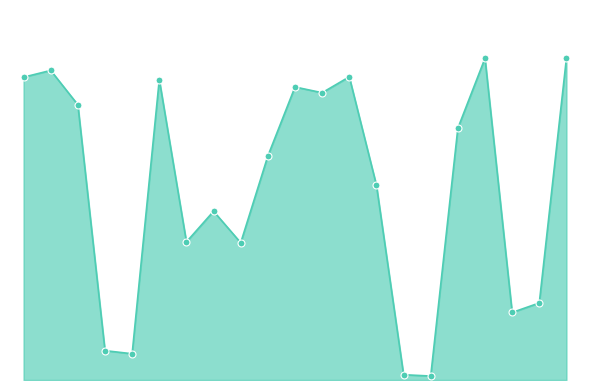

Does the chart have visible grid lines?

No